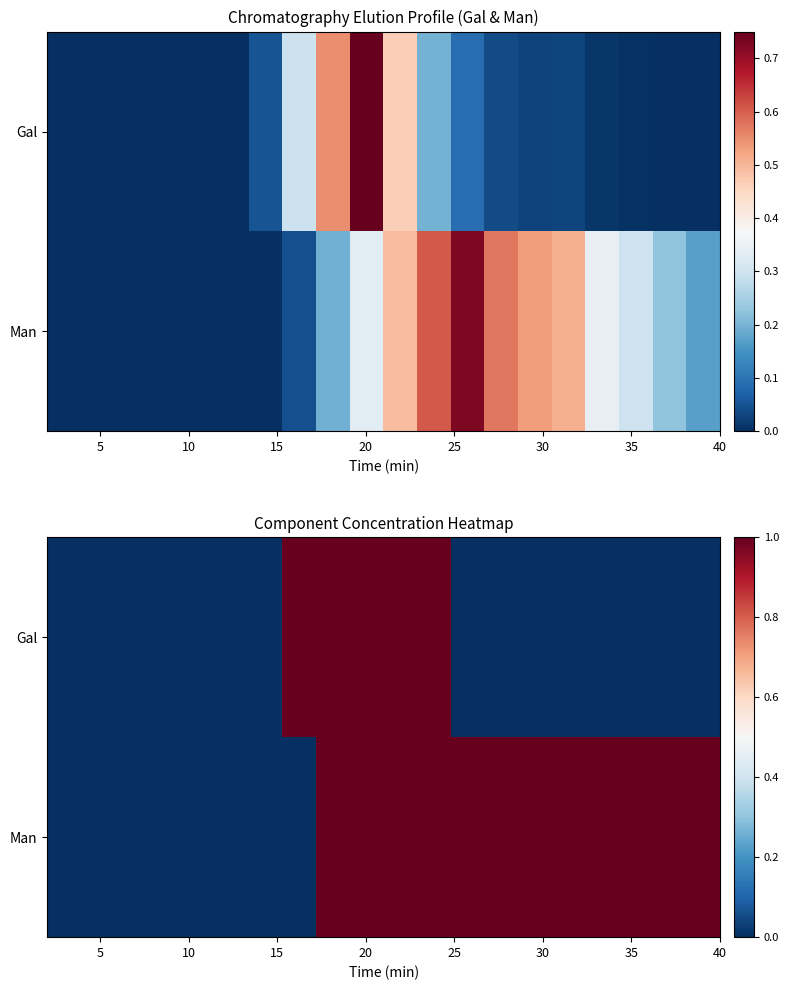

What is the maximum value shown in the chart?

1